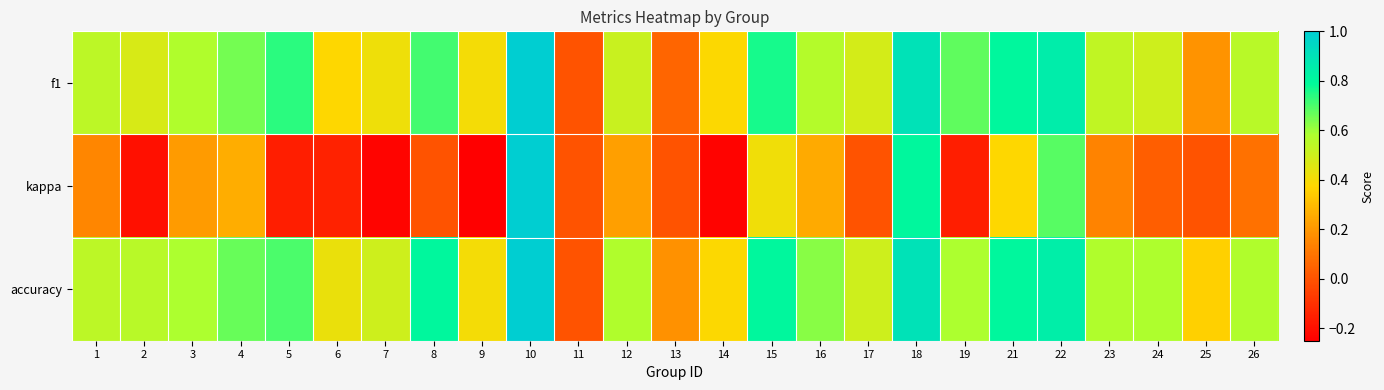

Which series changed the most between 11 and 18?

accuracy